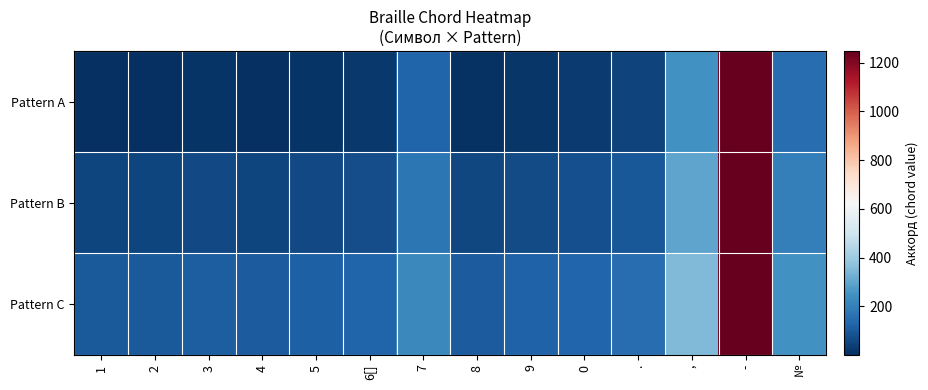

What is the difference between the highest and lowest values at .?

100